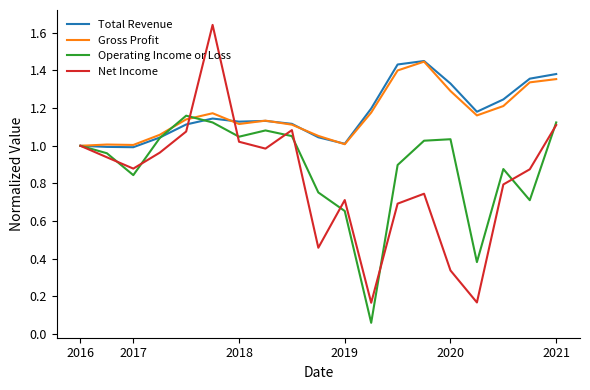

What are all the series names shown in the legend?

Total Revenue, Gross Profit, Operating Income or Loss, Net Income